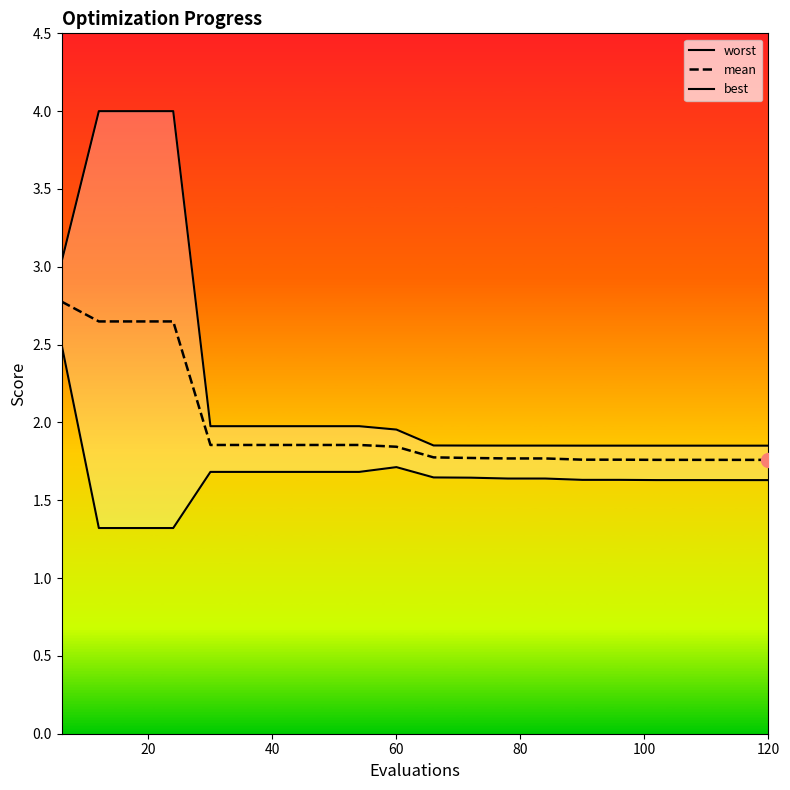

Reading right to left, transcribe all the data shown in this chart.

worst: 1.9	1.9	1.9	1.9	1.9	1.9	1.9	1.9	1.9	1.9	2.0	2.0	2.0	2.0	2.0	2.0	4.0	4.0	4.0	3.0
mean: 1.8	1.8	1.8	1.8	1.8	1.8	1.8	1.8	1.8	1.8	1.8	1.9	1.9	1.9	1.9	1.9	2.6	2.6	2.6	2.8
best: 1.6	1.6	1.6	1.6	1.6	1.6	1.6	1.6	1.6	1.6	1.7	1.7	1.7	1.7	1.7	1.7	1.3	1.3	1.3	2.5